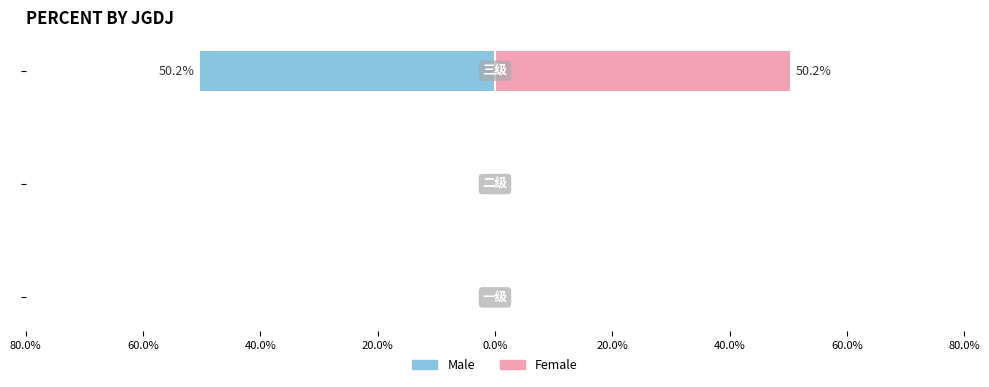

What are all the series names shown in the legend?

Male, Female